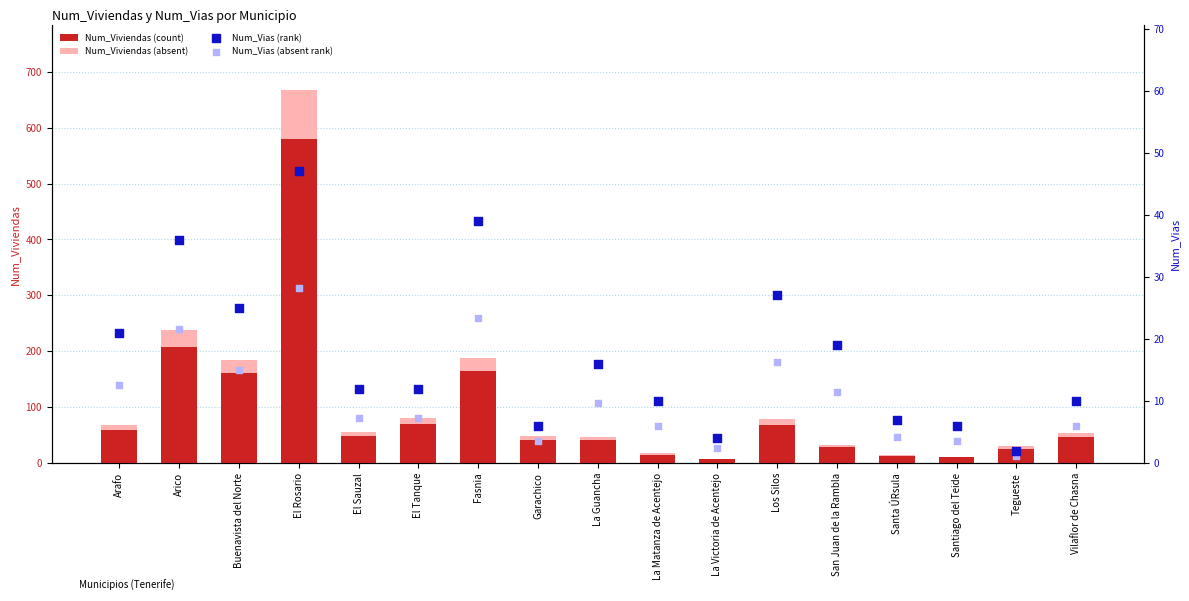

Which series has the largest Y range (max minus min)?

Num_Viviendas (count)